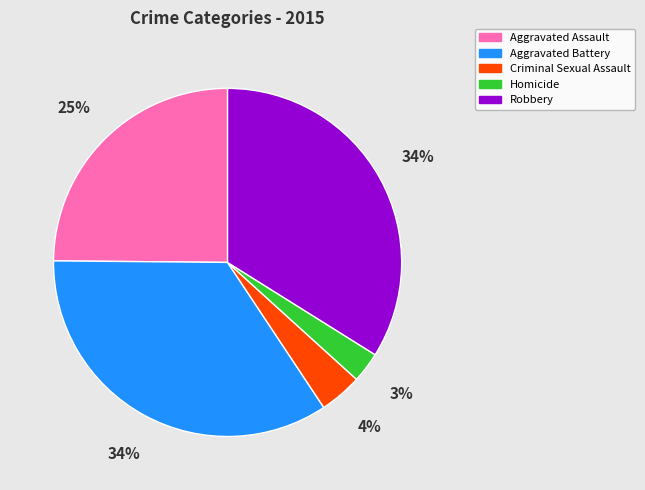

Between Homicide and Robbery, which is larger?

Robbery